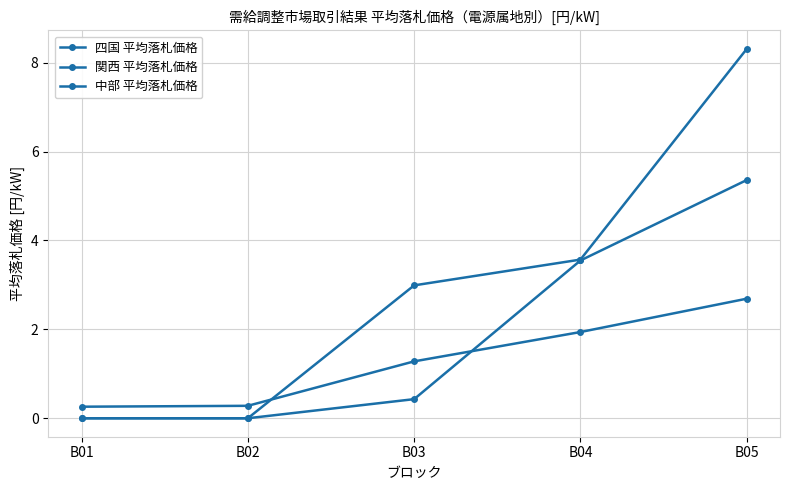

Count the number of categories in the chart.

5